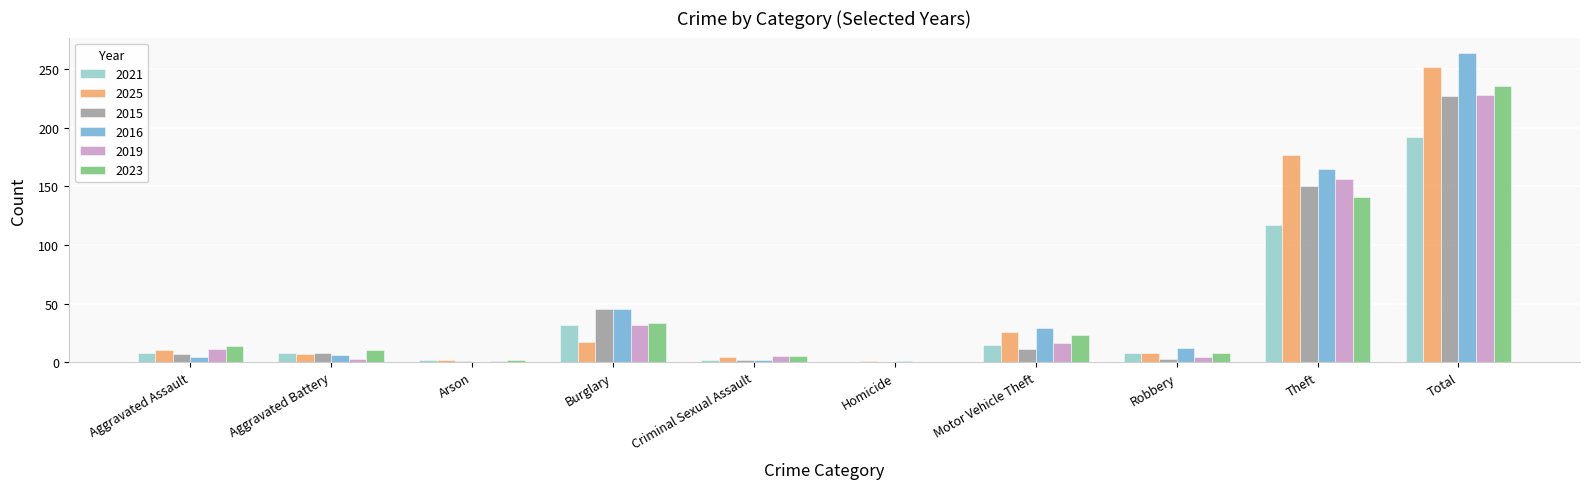

True or false: 2015 has a value of 116 at Homicide.

False